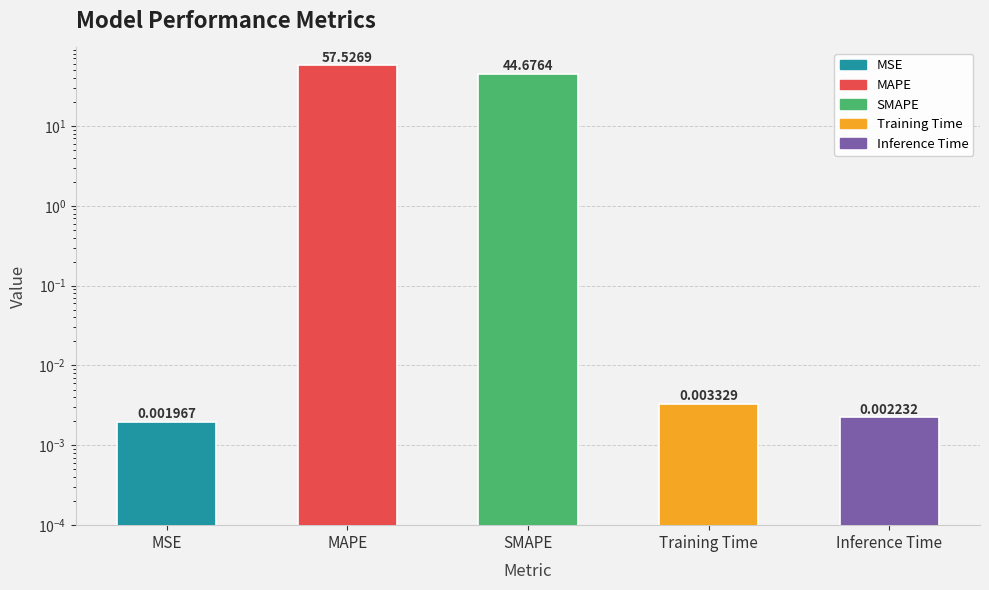

Does the chart contain stacked bars?

No